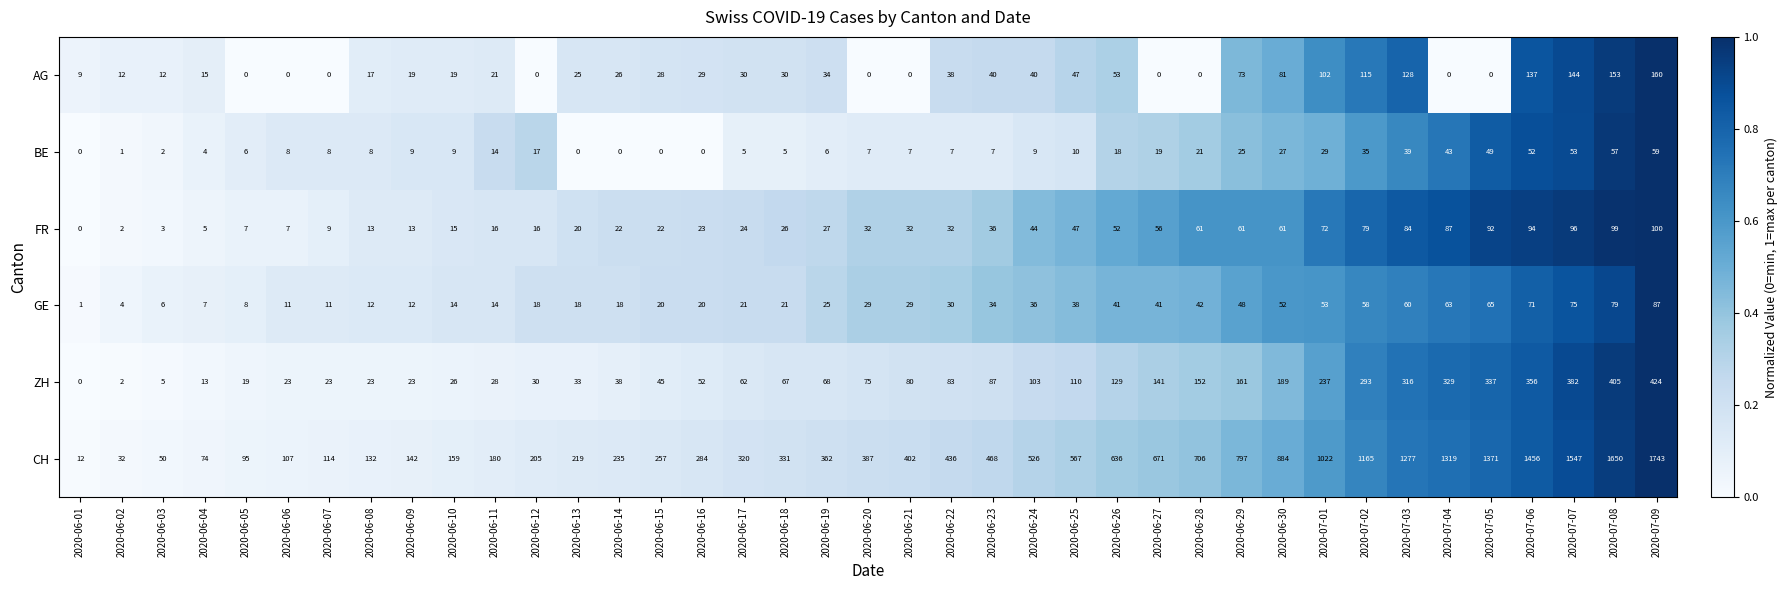

Which series has the largest total across all categories?

CH